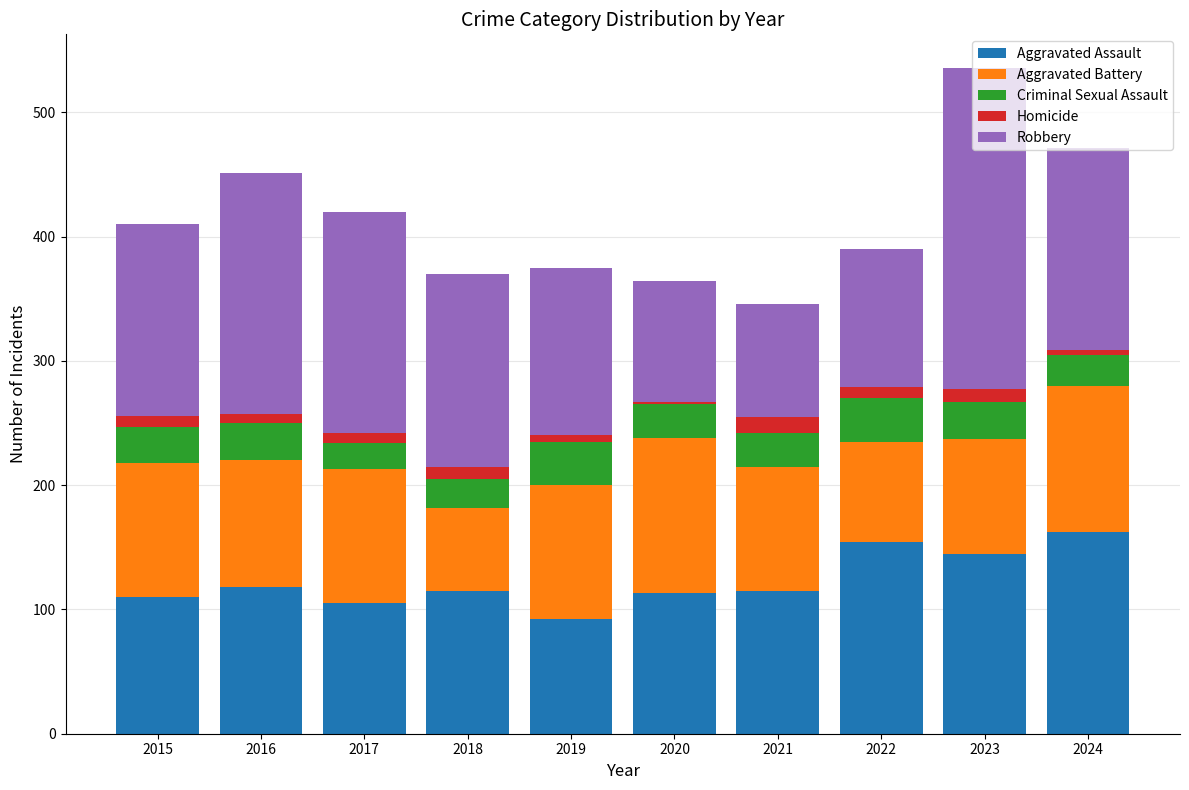

At which category is the sum across all series the highest?

2023